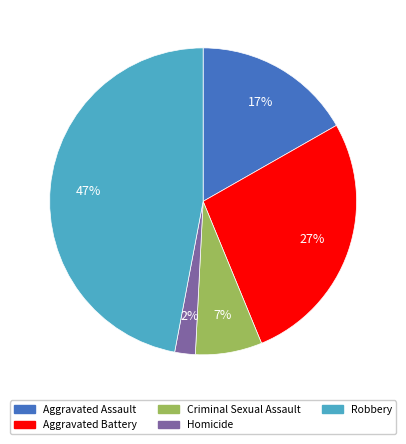

How many segments does this pie chart have?

5